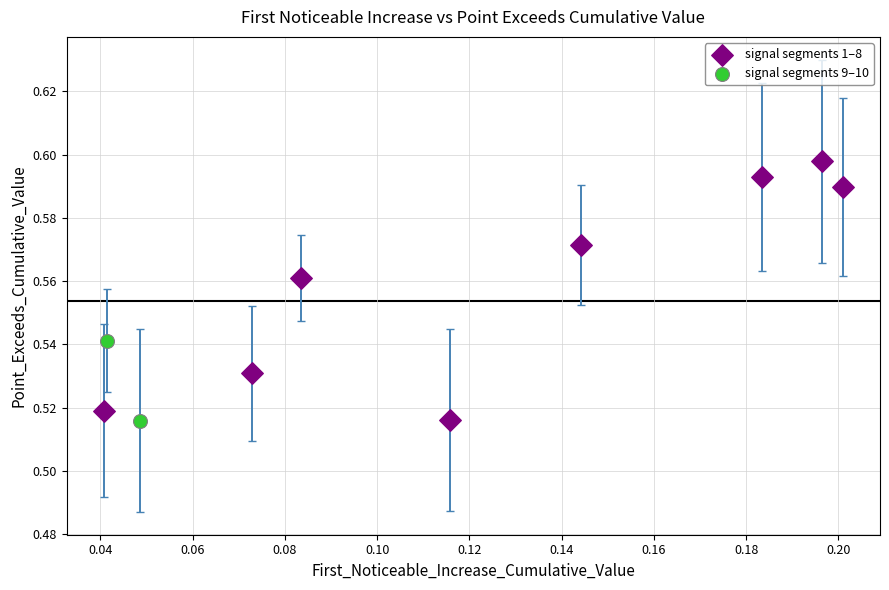

Which series contains the highest Y value?

signal segments 1–8